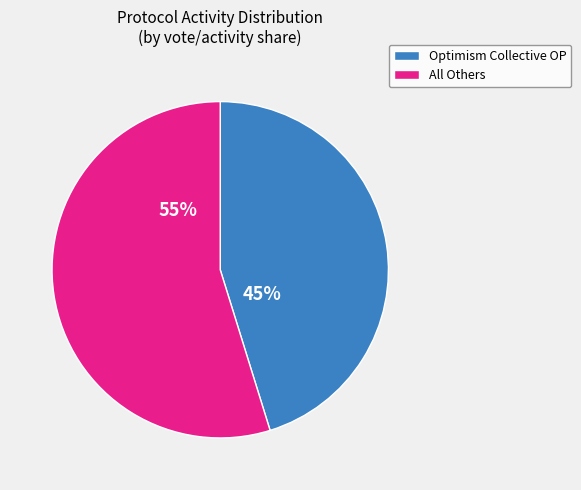

To the nearest percent, what is the difference between the largest and smallest slice percentages?

10%